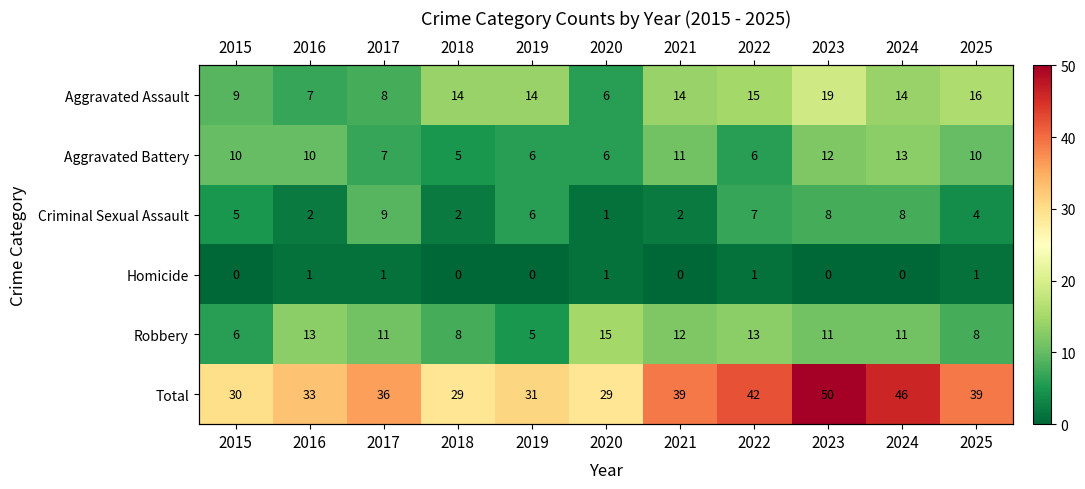

Which series changed the most between 2020 and 2022?

Total